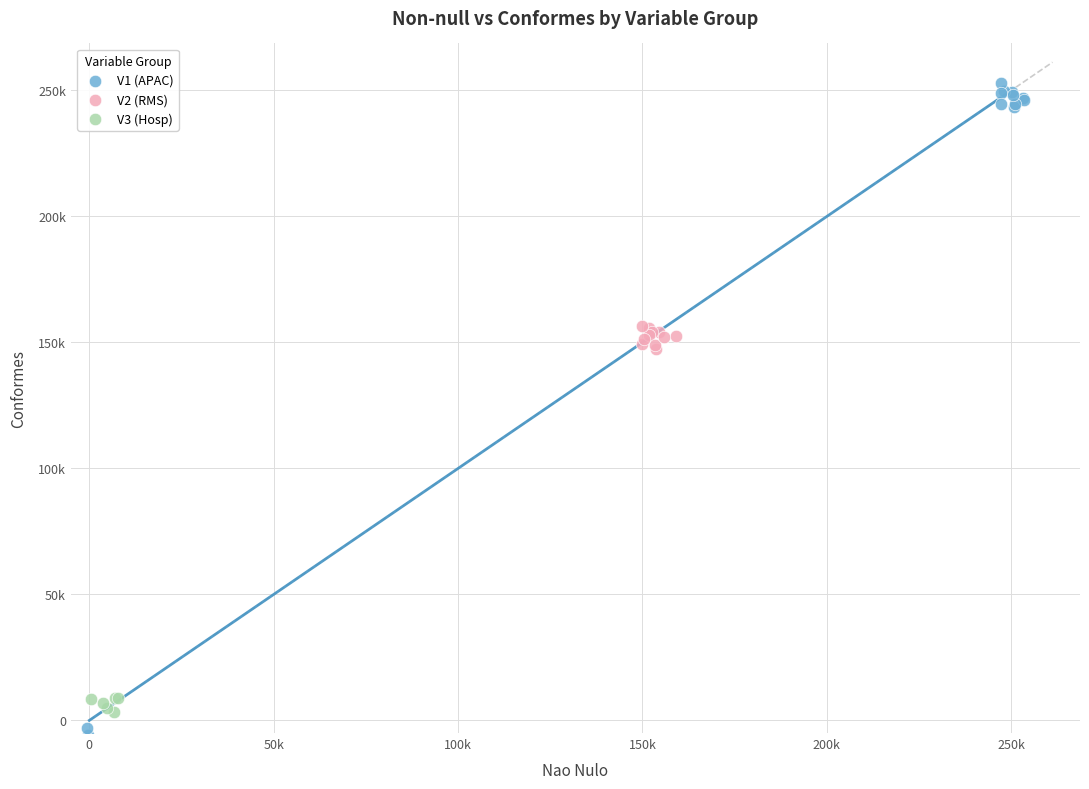

Which series has the widest spread of Y values?

V1 (APAC)